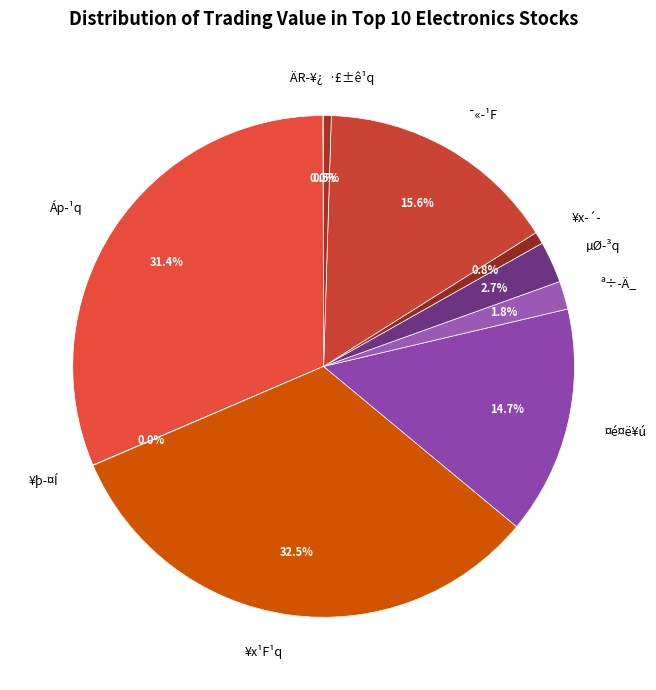

Between ª÷-Ä_ and Áp-¹q, which is larger?

Áp-¹q